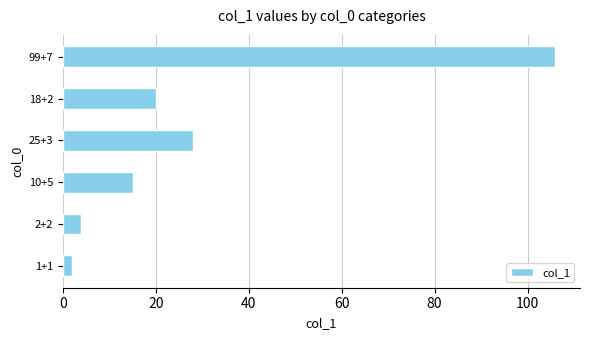

How many bars are there in total?

6